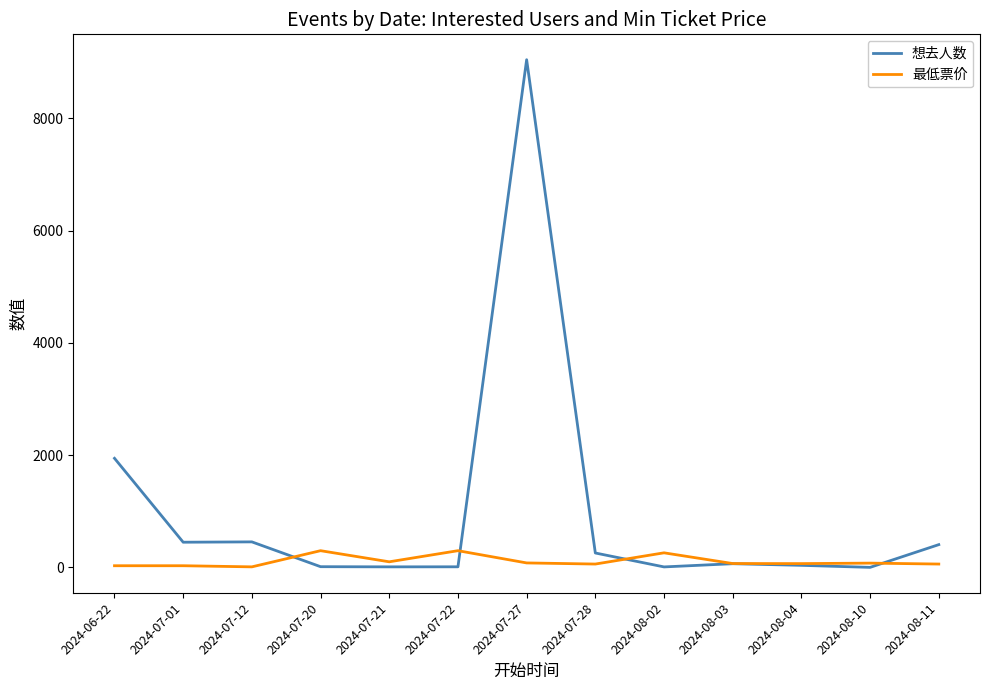

How many lines are shown in the chart?

2